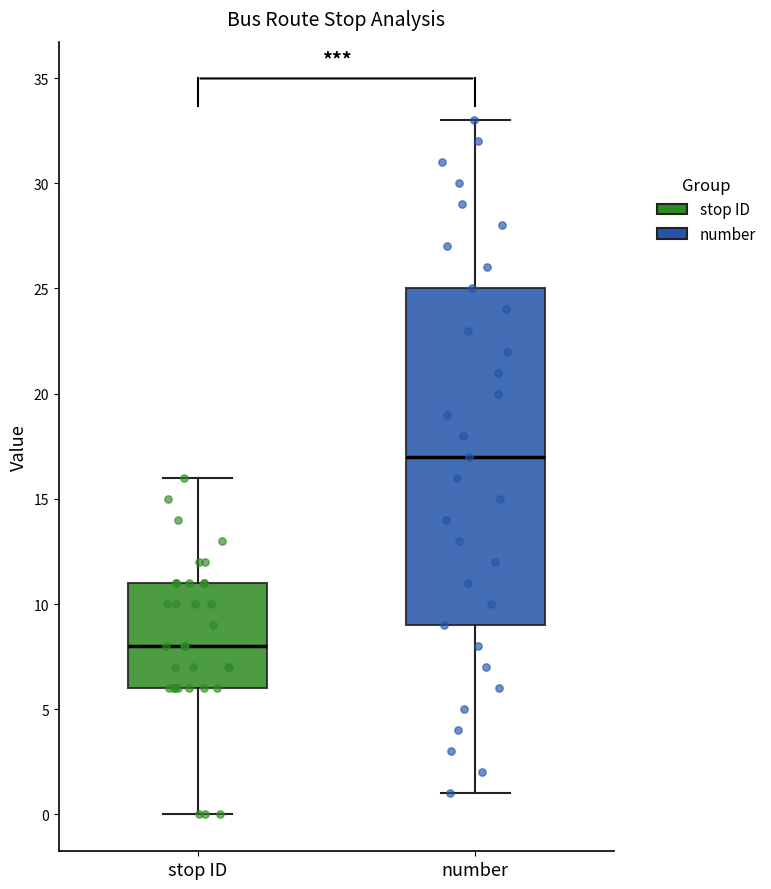

Comparing the boxes themselves (not the whiskers), which one is the tallest?

number